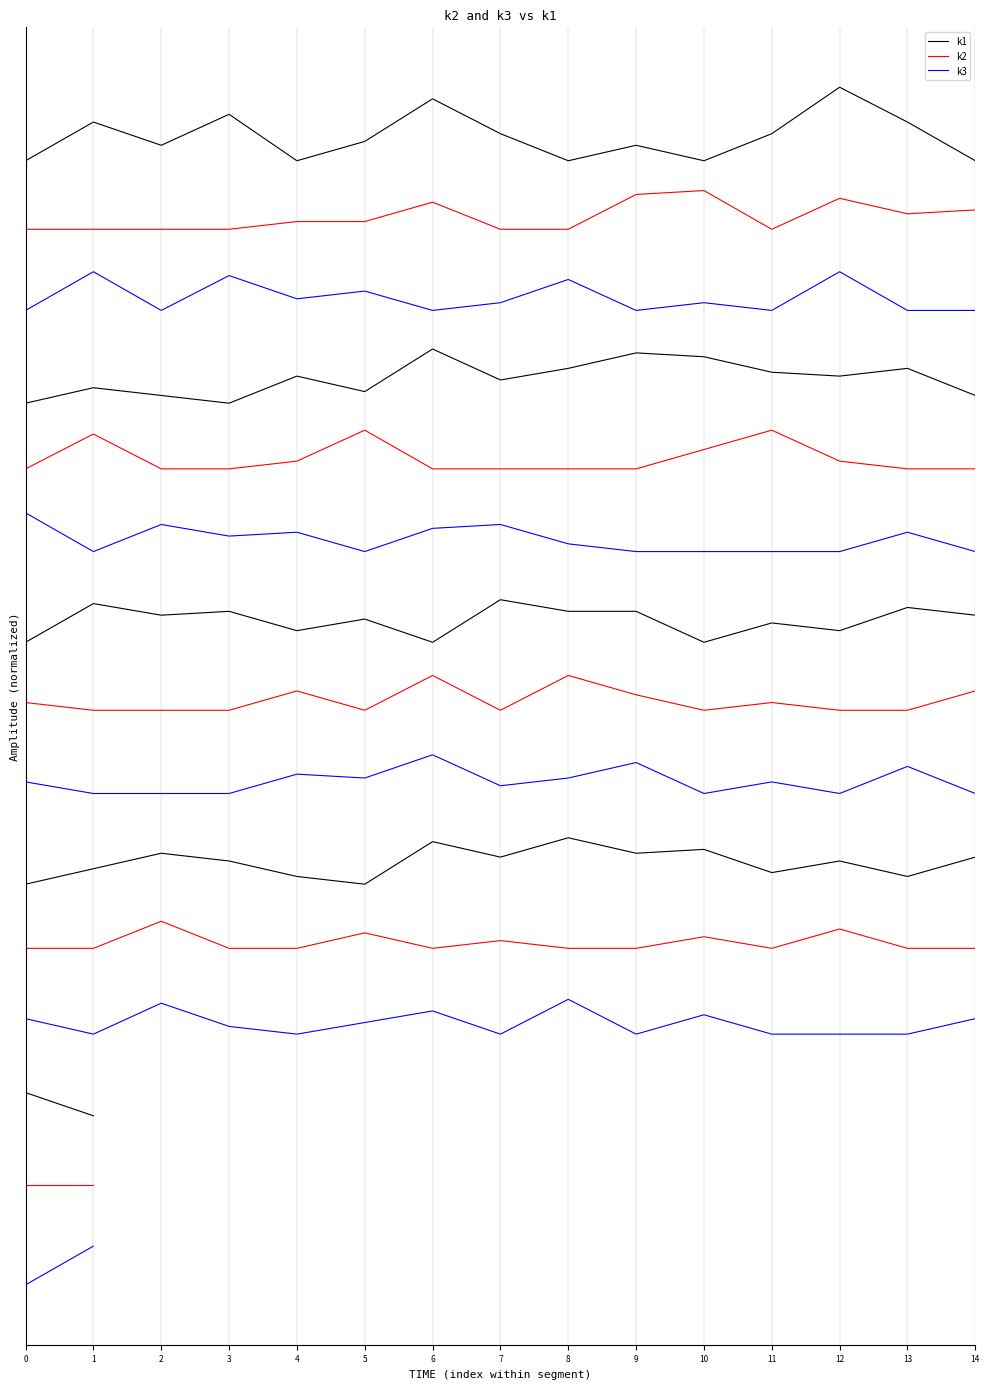

At which label does k3 reach its peak?

1